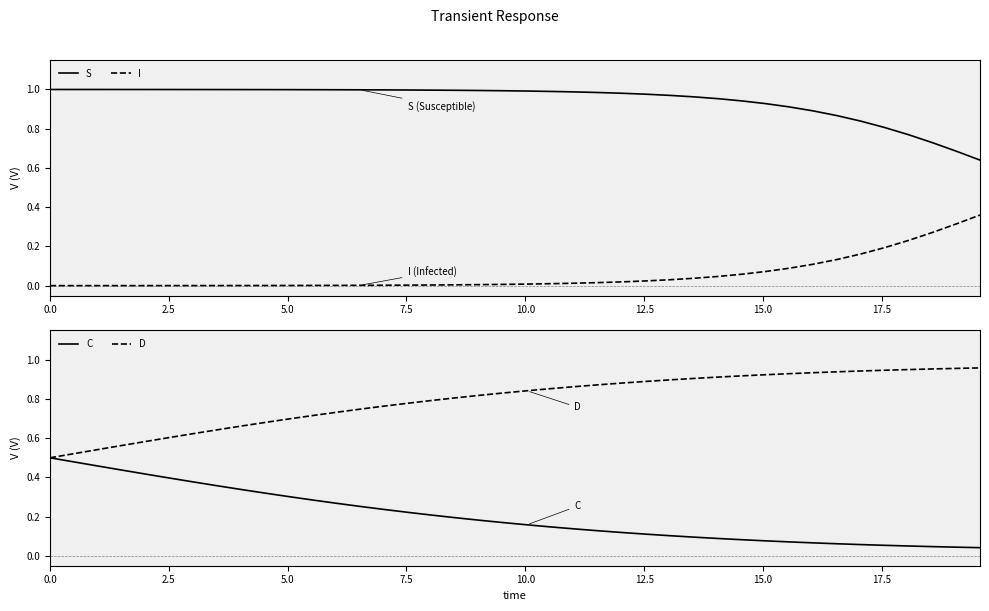

Which series has the largest total across all categories?

S